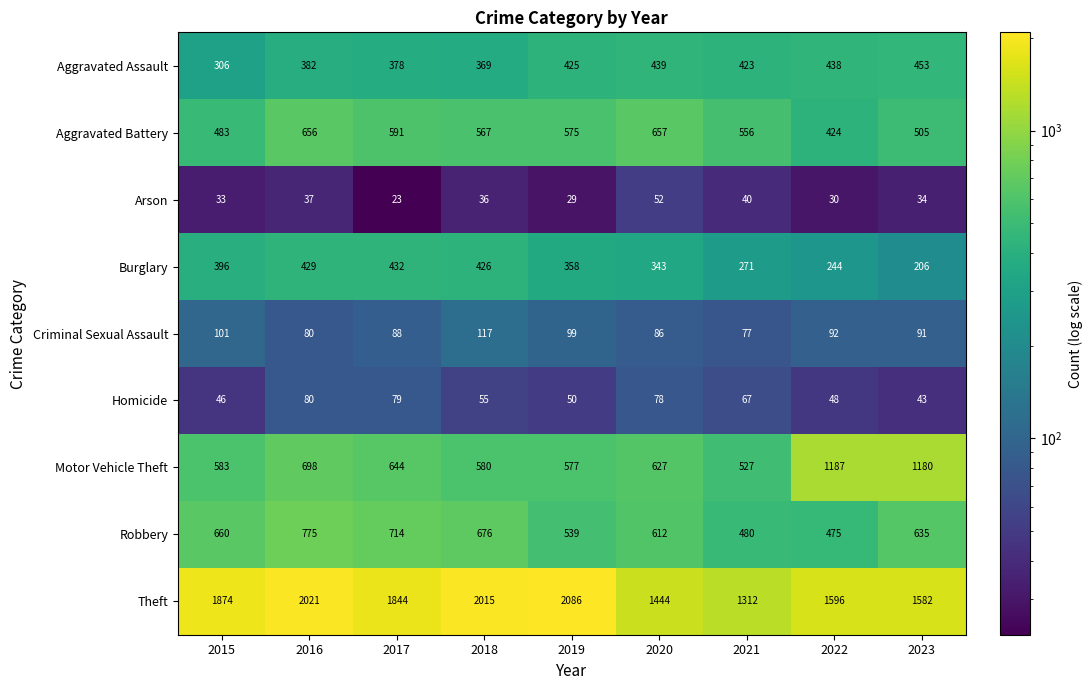

What is the sum of the Robbery values at 2019 and 2021?

1019